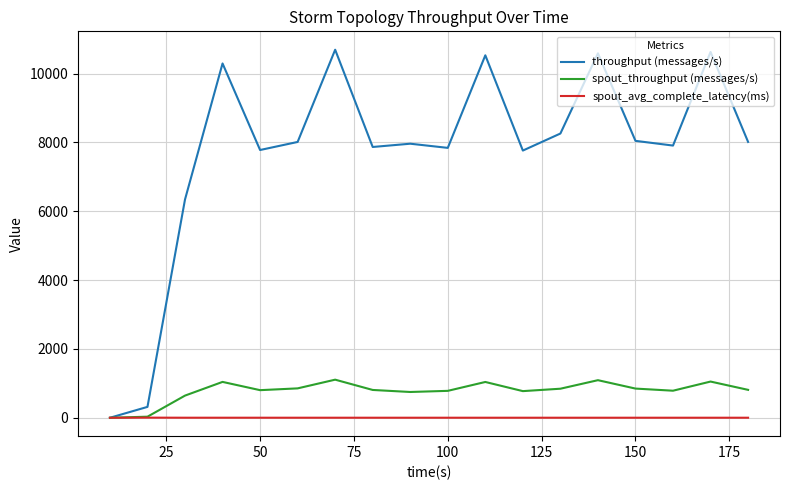

What is the sum of all spout_avg_complete_latency(ms) values?

21.7